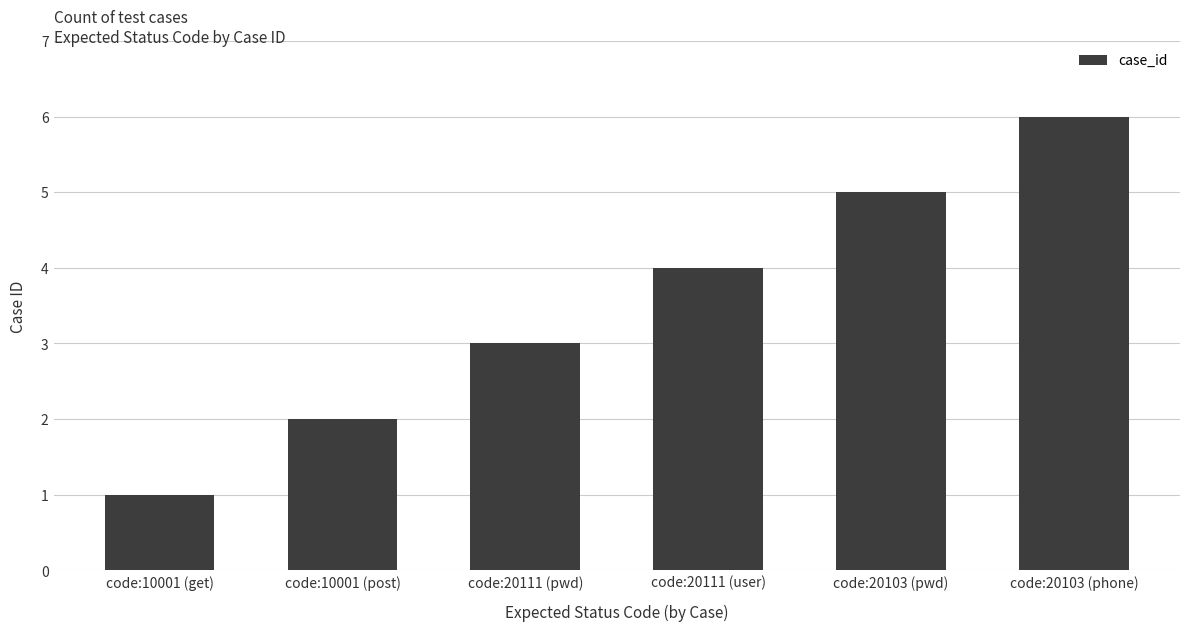

List the labels in order of value, smallest first.

code:10001 (get), code:10001 (post), code:20111 (pwd), code:20111 (user), code:20103 (pwd), code:20103 (phone)